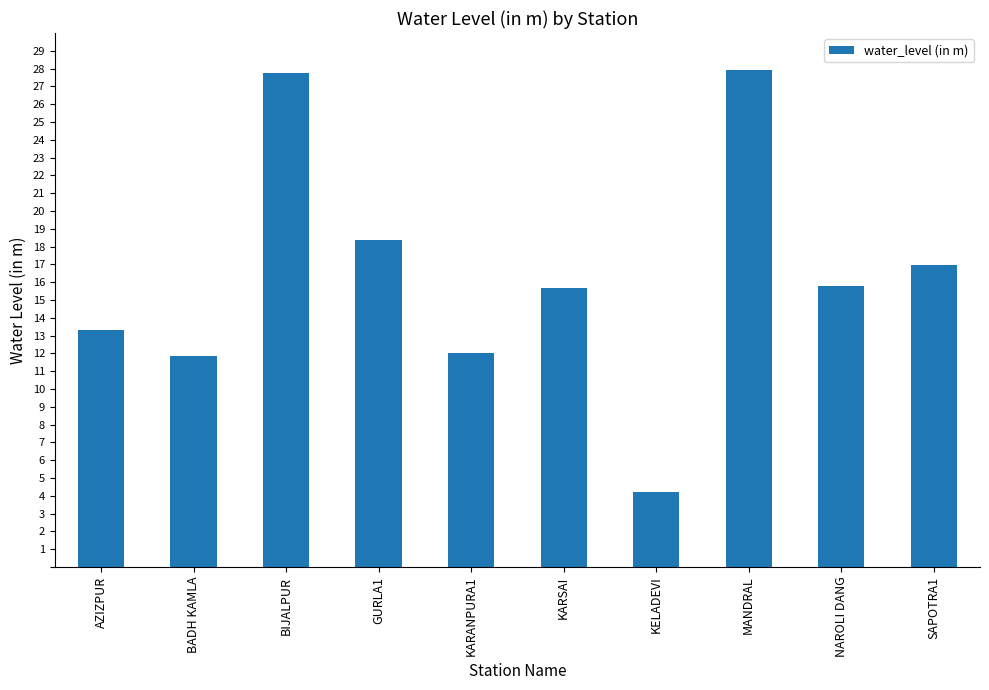

How many categories are shown in the chart?

10